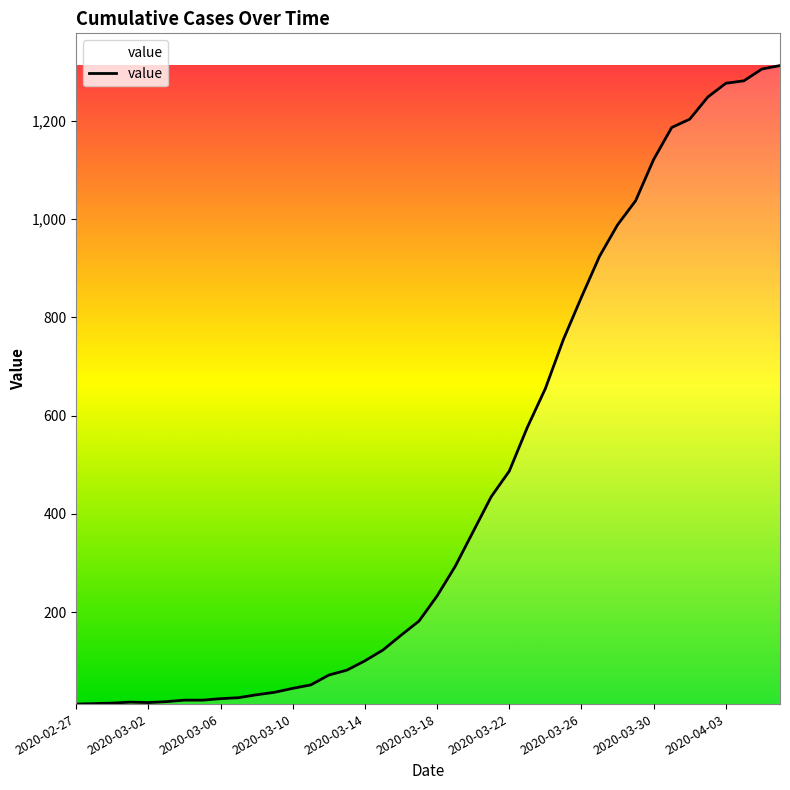

What is the difference between the maximum and minimum values?

1299